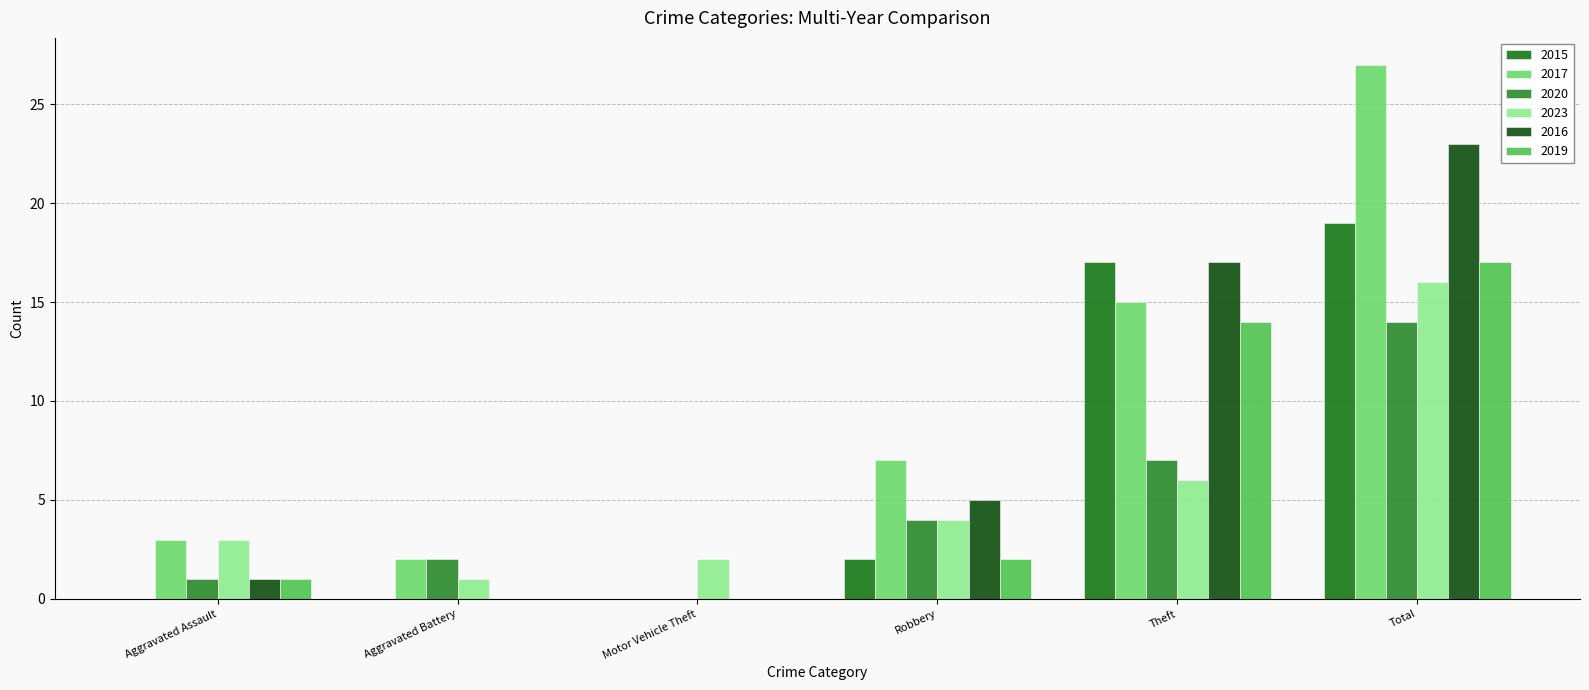

What is the label of the 2nd bar from the left?

Aggravated Battery